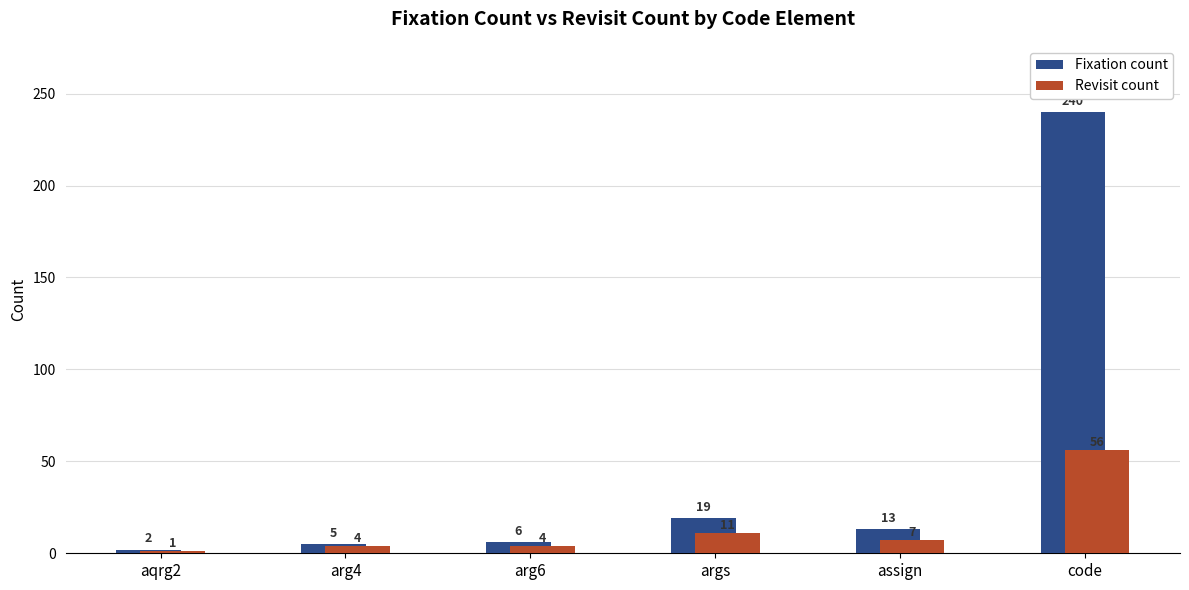

What is the label of the 3rd bar from the right?

args